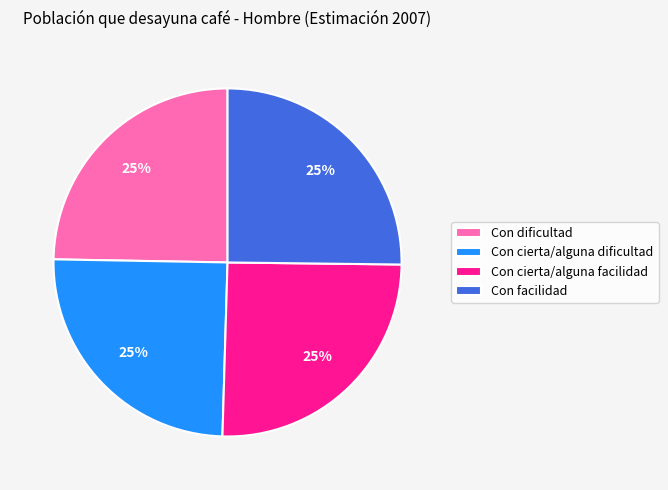

Is there a majority slice in this chart?

No